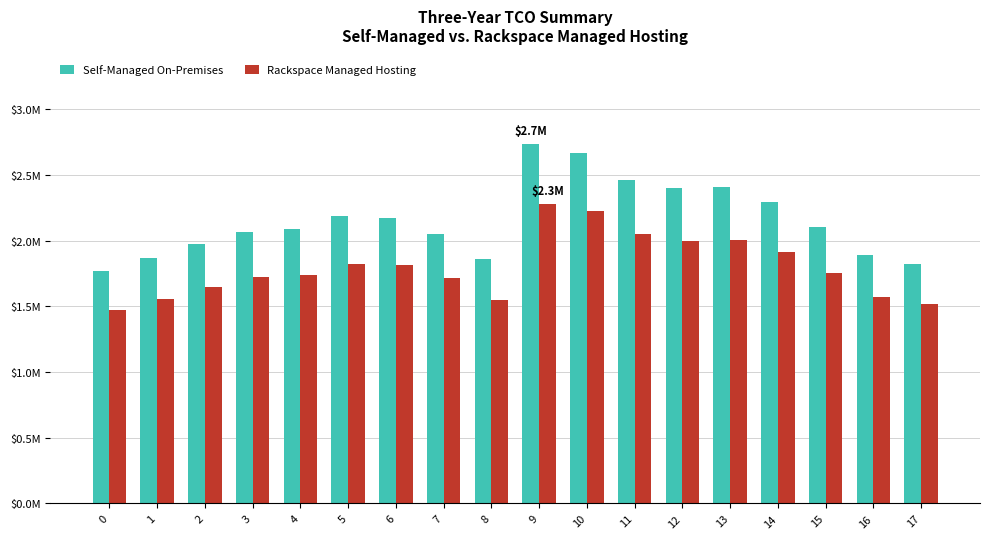

Which series has the largest range (max minus min)?

Self-Managed On-Premises